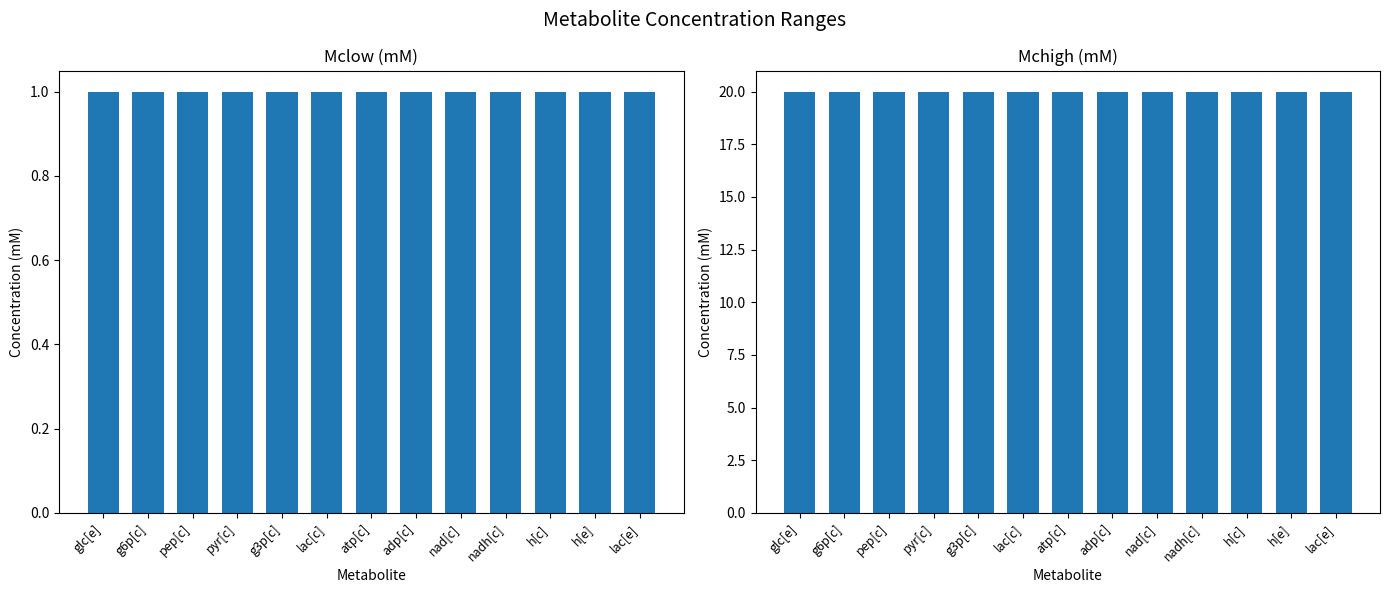

Which category has the highest value in the Mclow (mM) series?

glc[e]